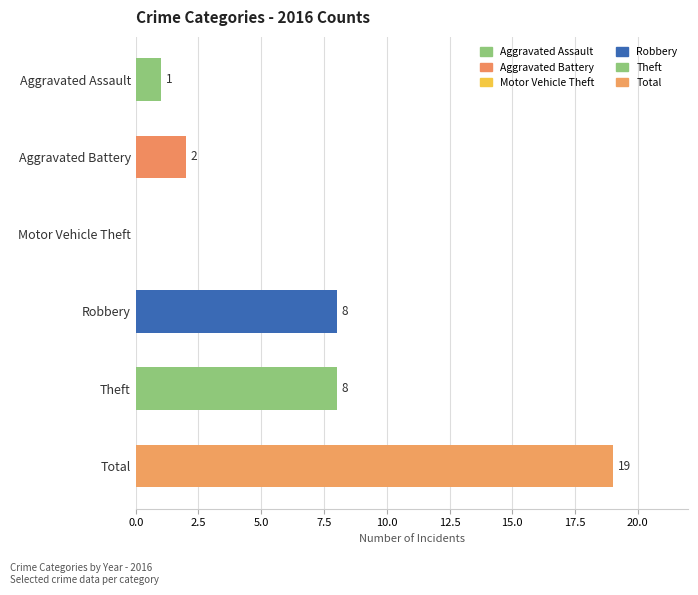

Which has a higher value, Aggravated Assault or Motor Vehicle Theft?

Aggravated Assault